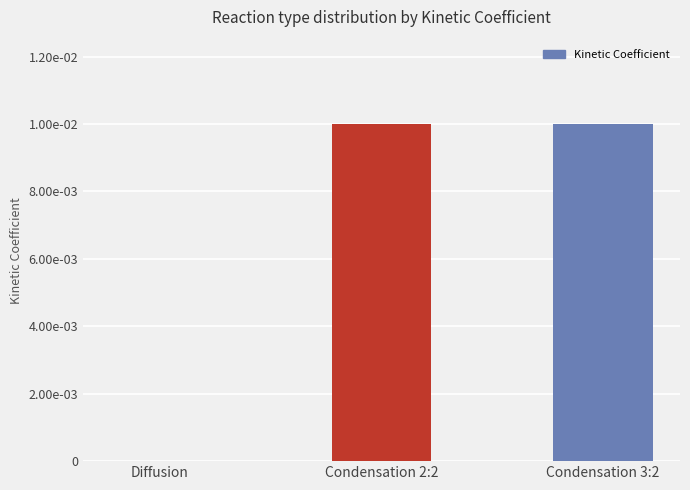

What is the label of the 3rd bar from the left?

Condensation 3:2